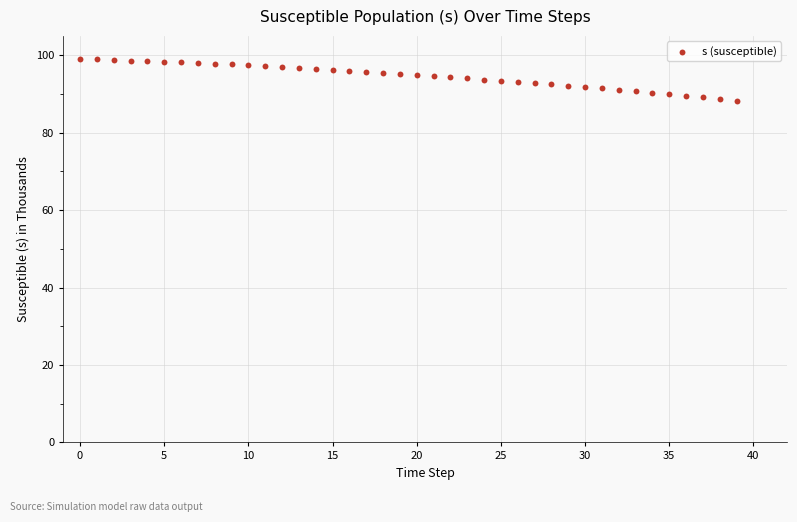

What is the range of Y values (max minus min)?

10.8